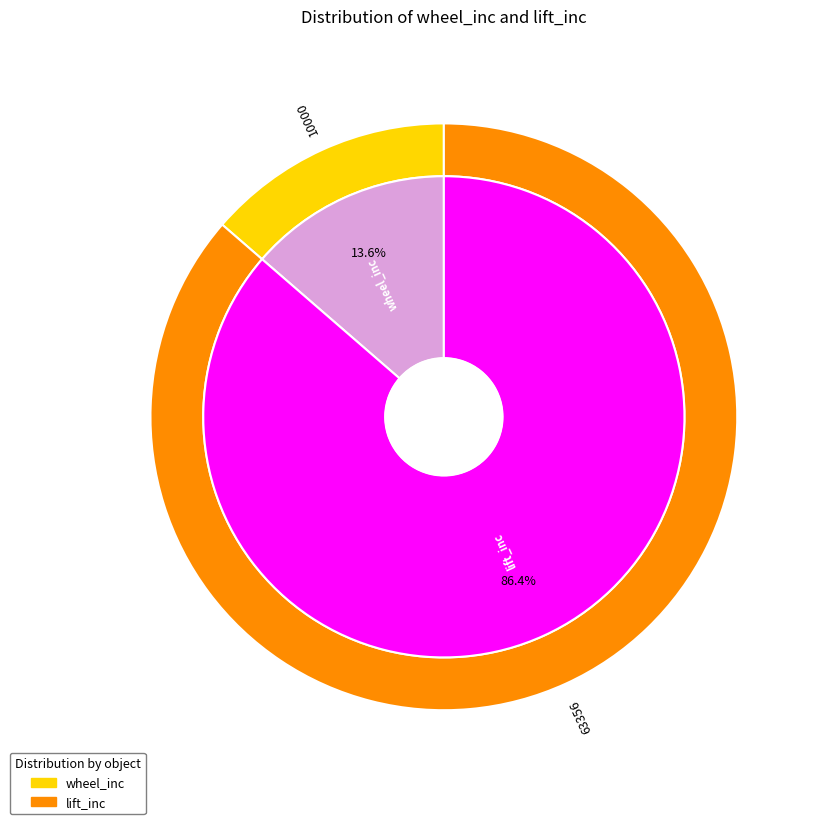

To the nearest percent, what portion does lift_inc represent?

86%